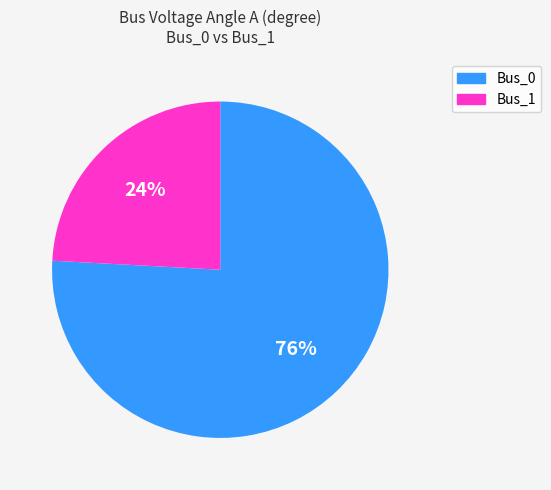

To the nearest percent, what is the average slice percentage?

50%